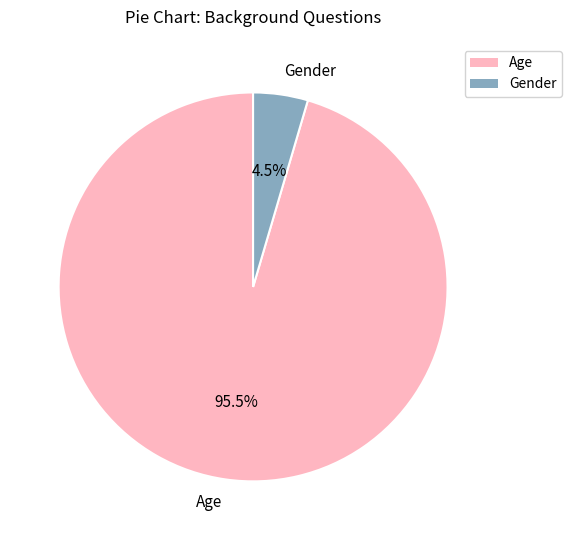

Combined, what portion of the pie is Age and Gender?

100.0%